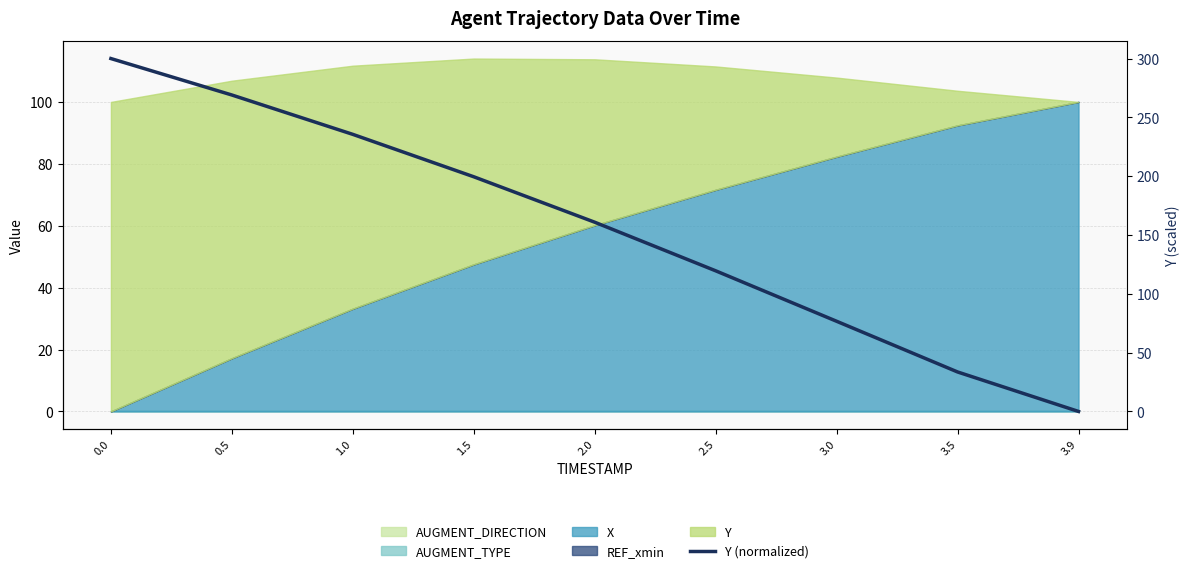

At which category does the chart reach its minimum across all series?

3.9